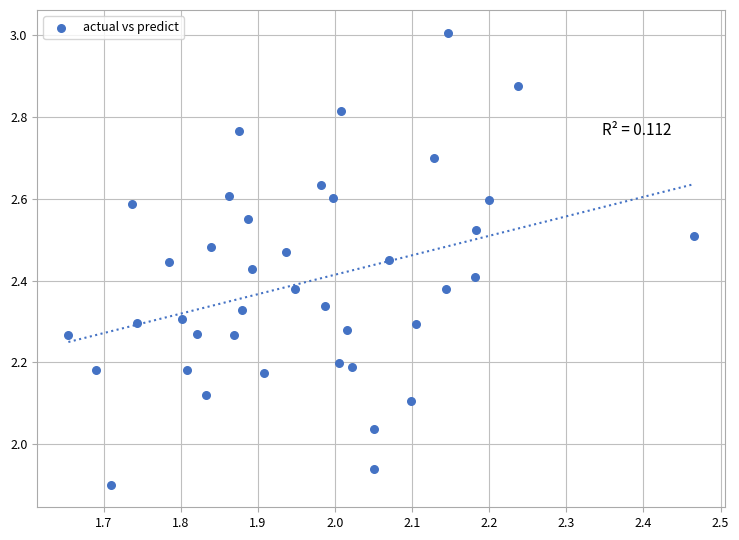

What is the range of X values (max minus min)?

0.8